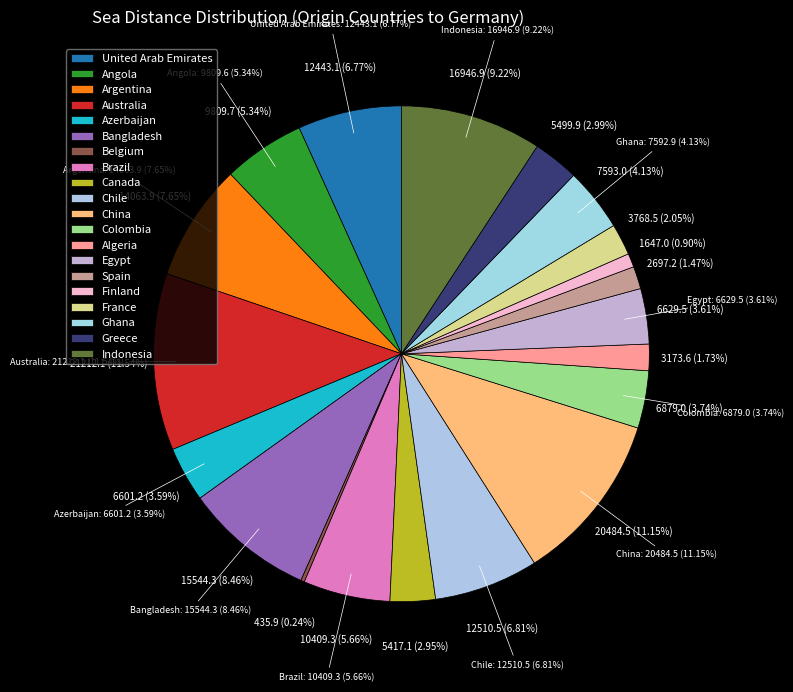

True or false: Australia accounts for 24% of the total.

False